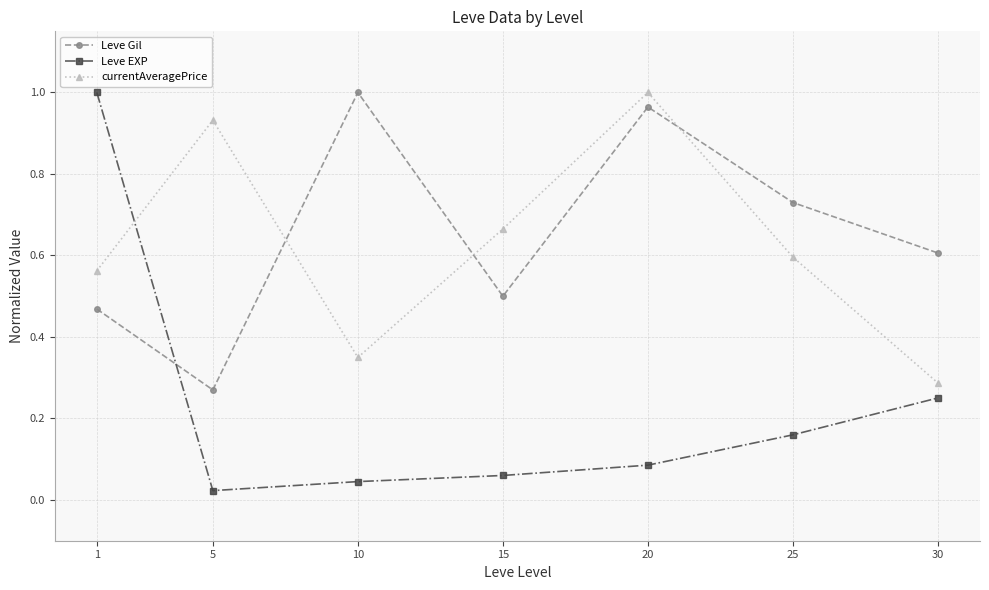

What is the total value across all series at 15?

1.2